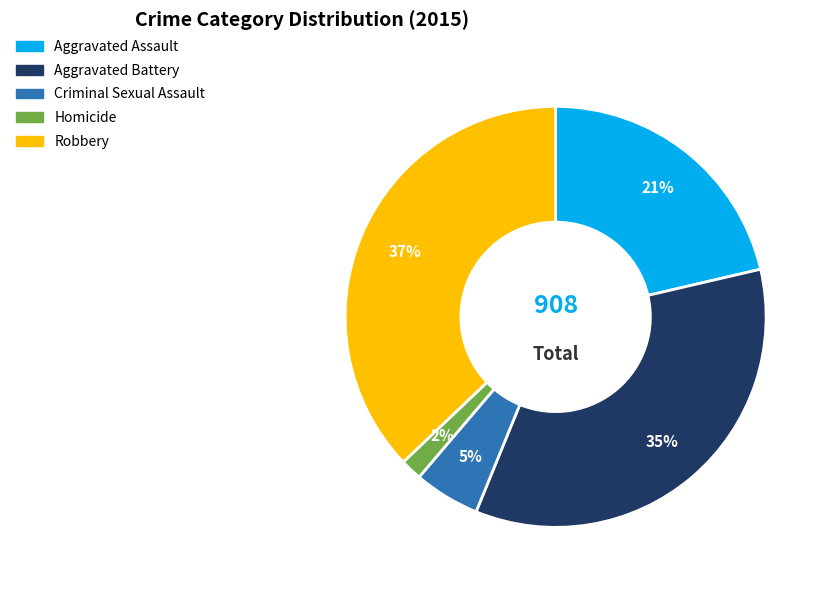

Is it true that Aggravated Battery is 46% of the pie?

False